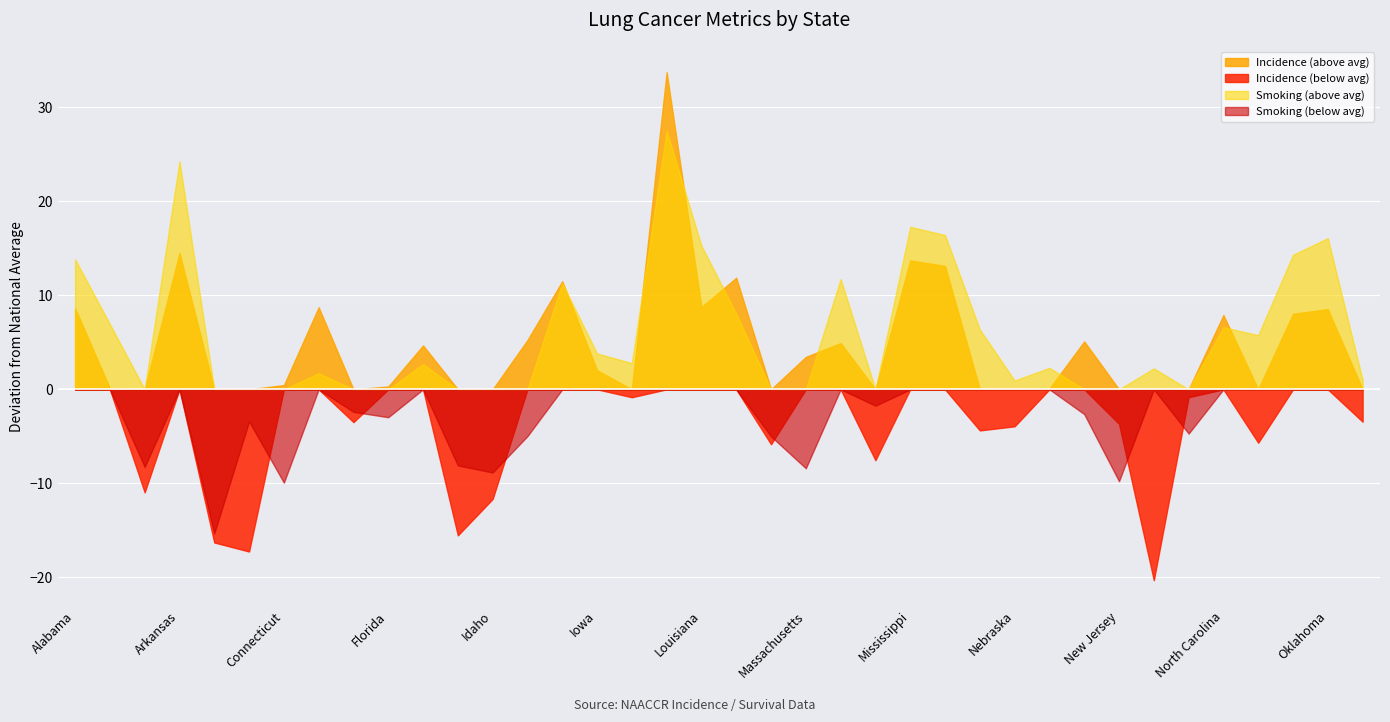

Count the Smoking values in the range 0 to 1.

38